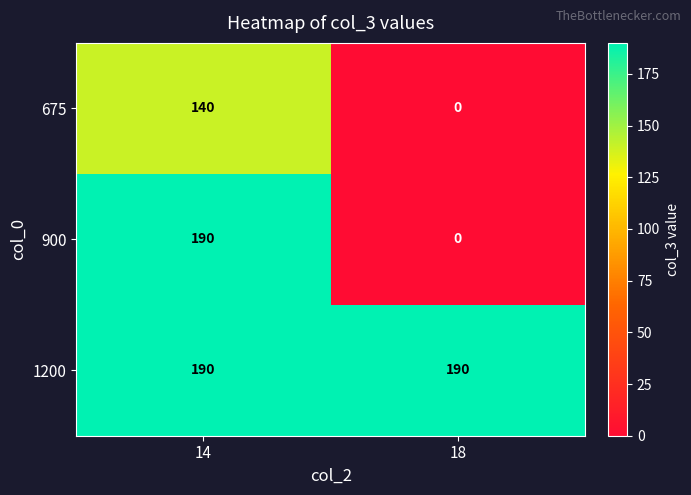

Which category has the lowest value across all series?

18